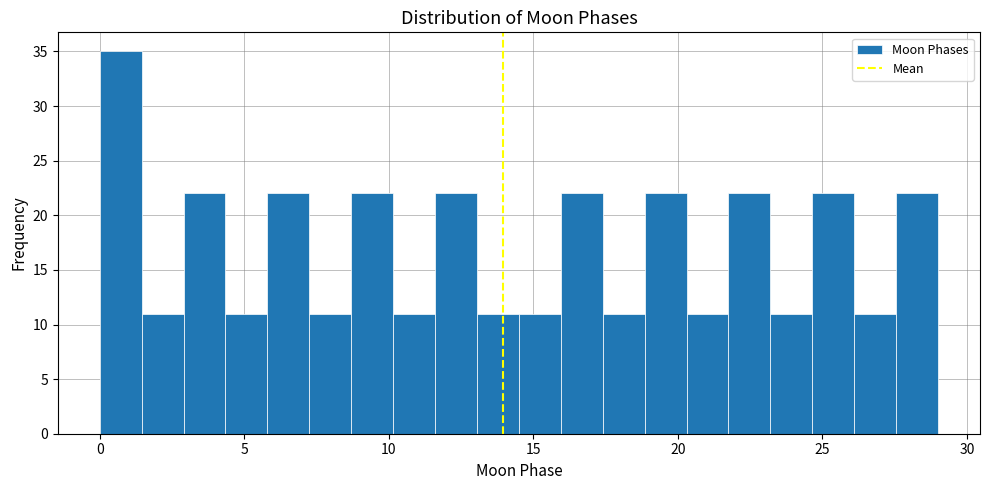

Read against the x-axis, roughly where is the centre of the tallest bar?

0.5